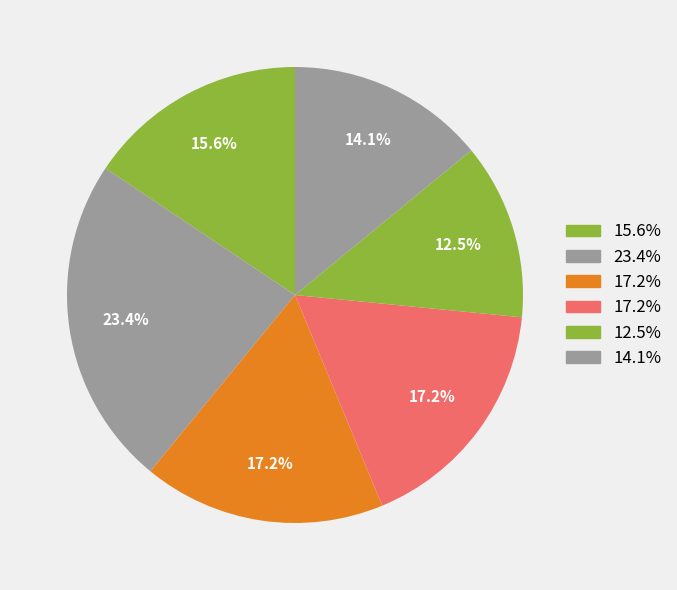

To the nearest percent, what is the average slice percentage?

17%